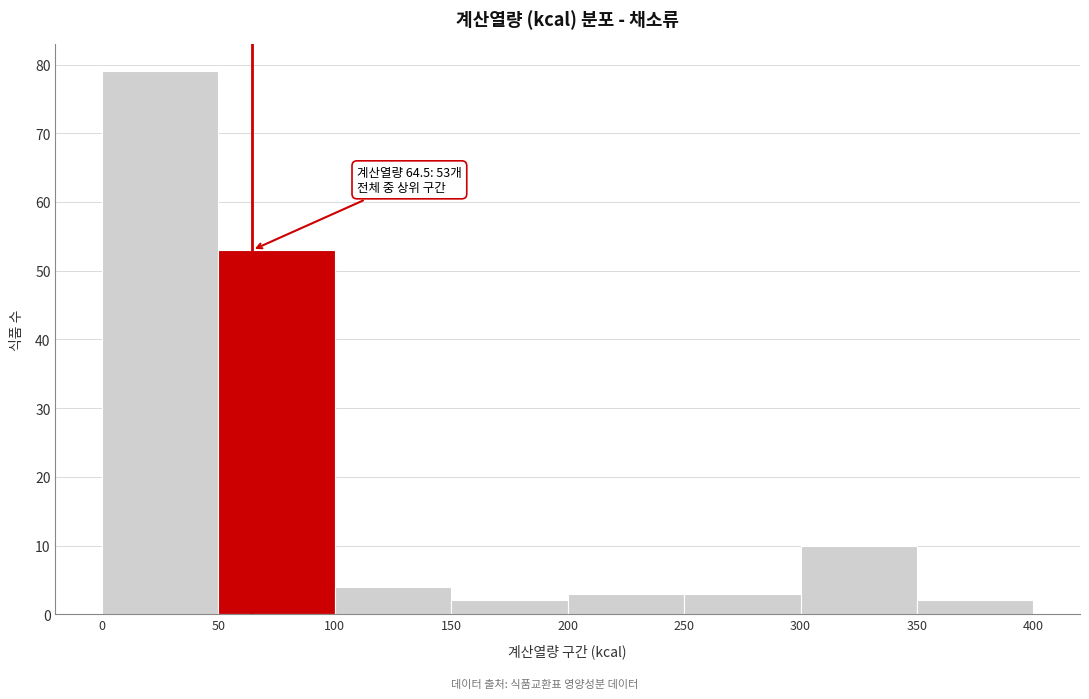

Which range on the x-axis has the tallest bar?

0 to 50